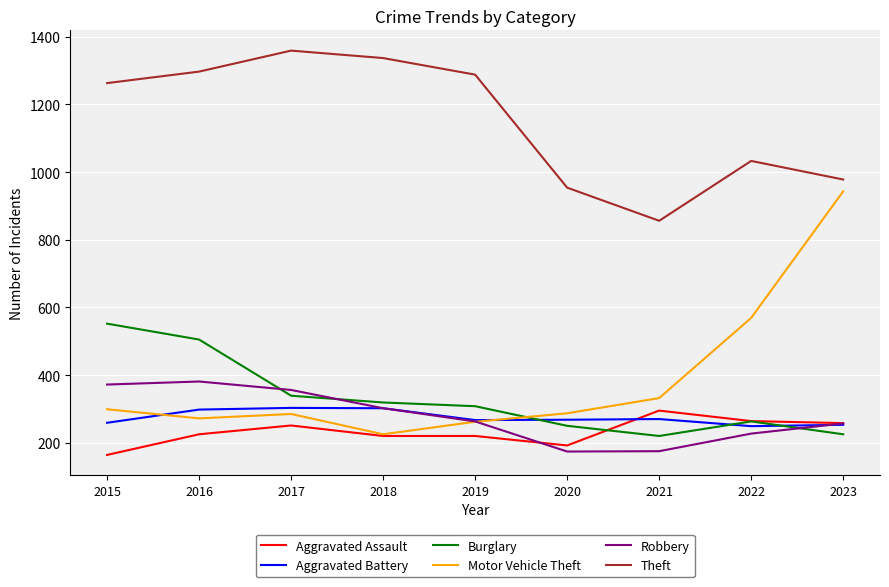

How many times do Burglary and Aggravated Battery cross each other?

3